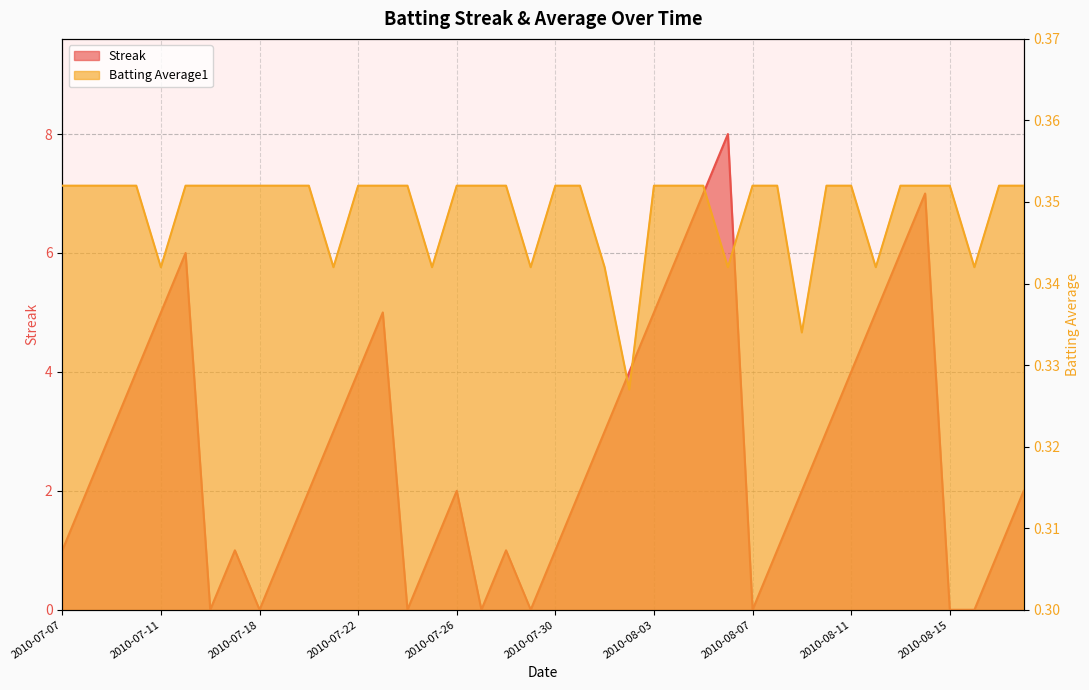

After their last crossing, which series has the higher values: Batting Average1 or Streak?

Streak